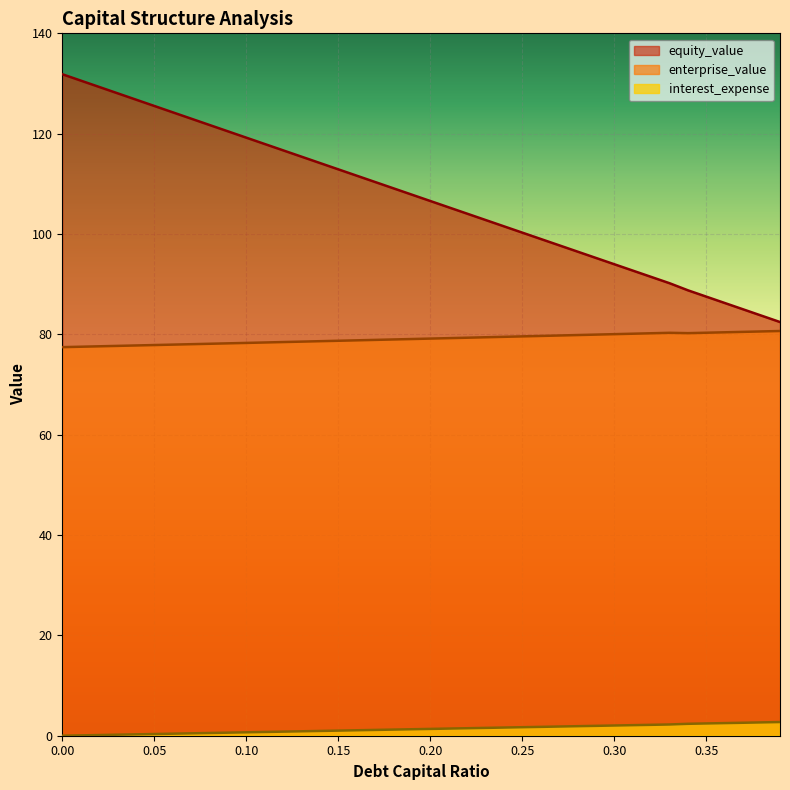

What is the maximum value for equity_value?

131.9